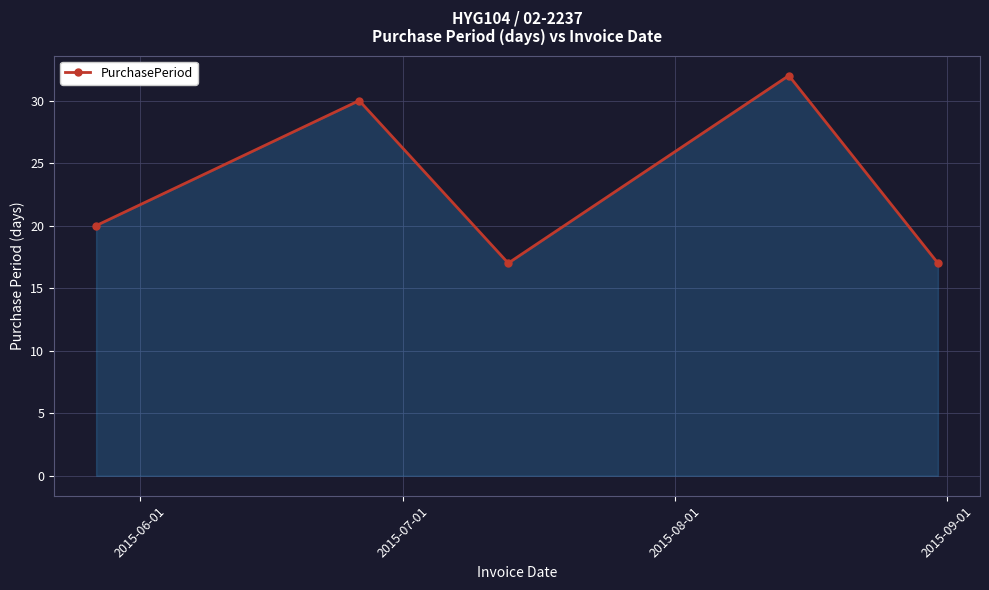

What is the greatest value displayed?

32